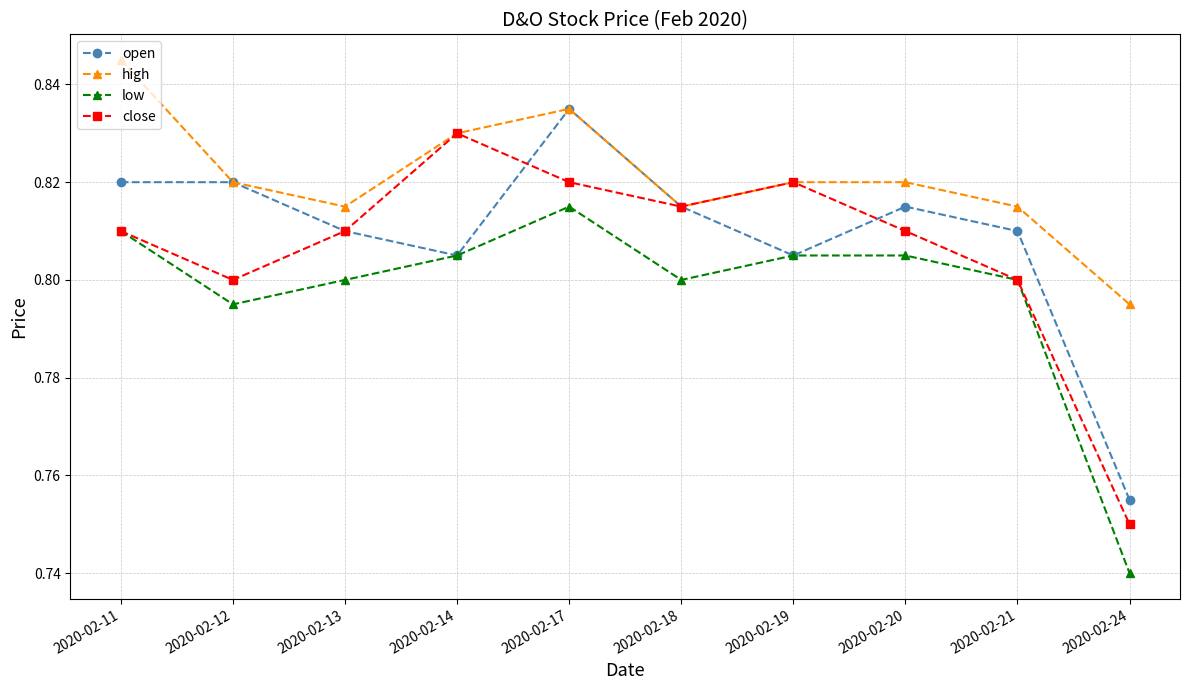

Which category has the highest value in the open series?

2020-02-17